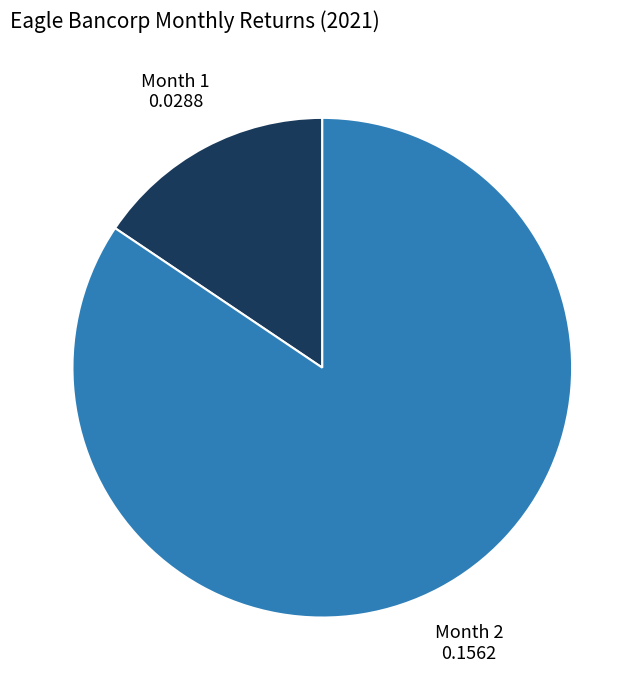

How many slices are in this pie chart?

2